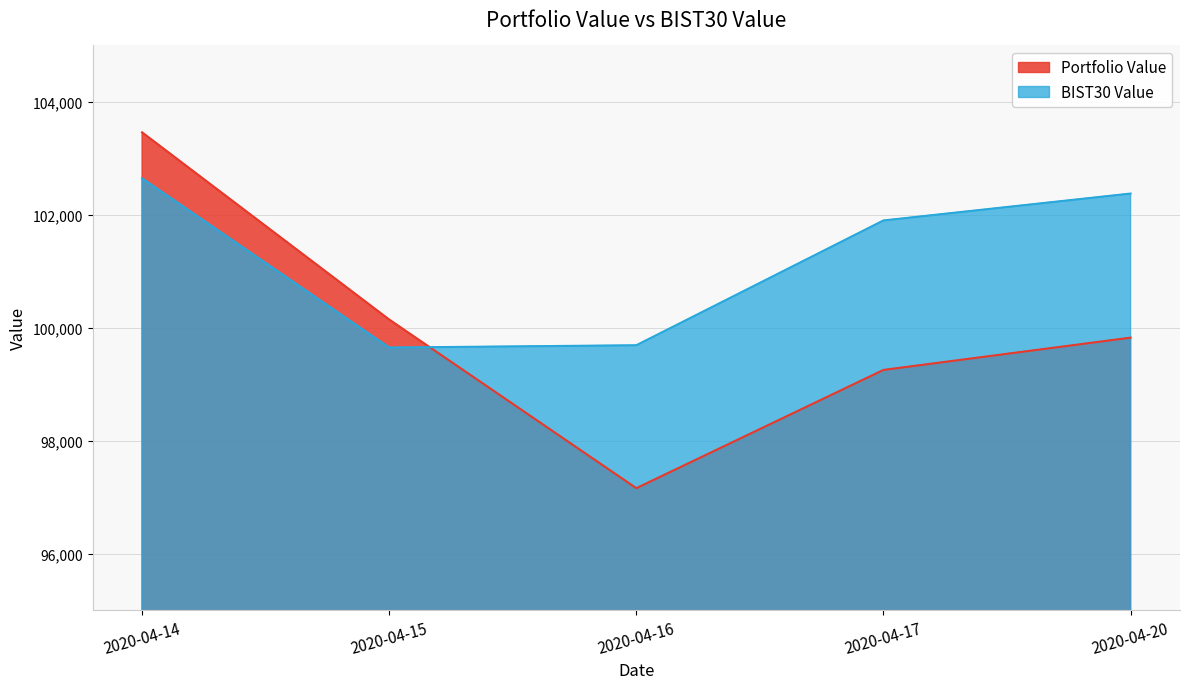

How many data points in Portfolio Value are less than 99823?

2